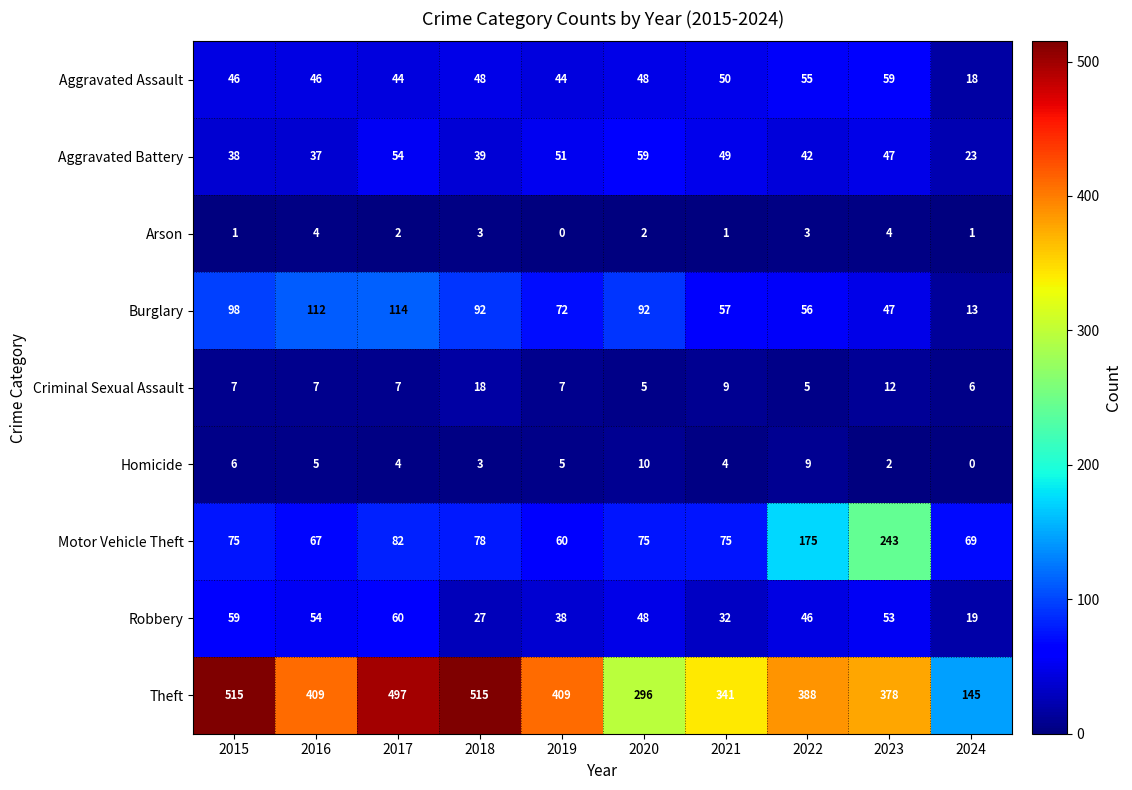

True or false: Theft has a value of 497 at 2017.

True